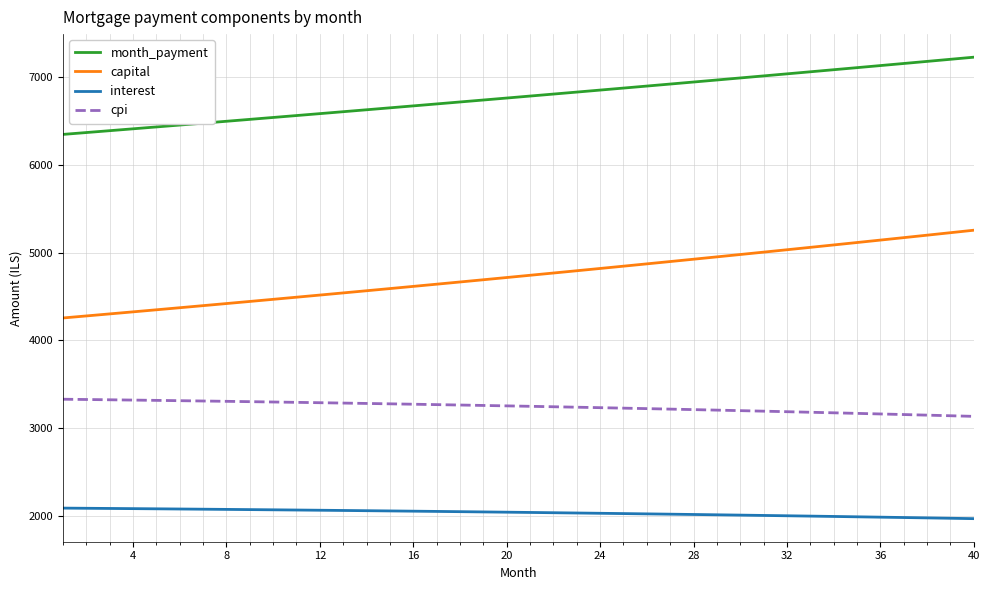

How many values in the cpi series exceed 3254?

20